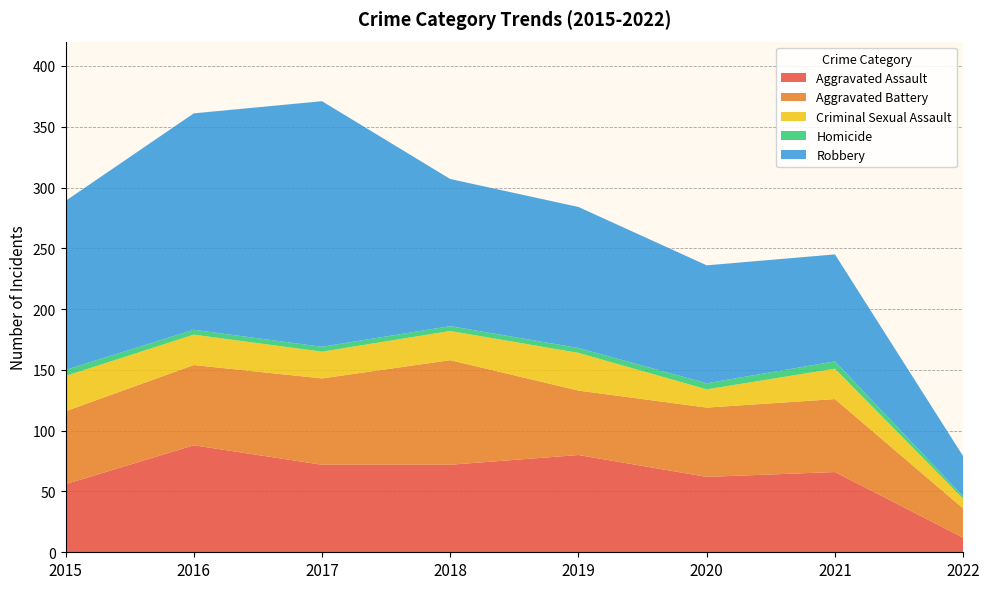

Reading left to right, list all the values displayed in this chart.

Aggravated Assault: 2015=56	2016=88	2017=72	2018=72	2019=80	2020=62	2021=66	2022=12
Aggravated Battery: 2015=60	2016=66	2017=71	2018=86	2019=53	2020=57	2021=60	2022=24
Criminal Sexual Assault: 2015=29	2016=25	2017=22	2018=24	2019=31	2020=15	2021=25	2022=8
Homicide: 2015=5	2016=4	2017=4	2018=4	2019=4	2020=5	2021=6	2022=2
Robbery: 2015=139	2016=178	2017=202	2018=121	2019=116	2020=97	2021=88	2022=33